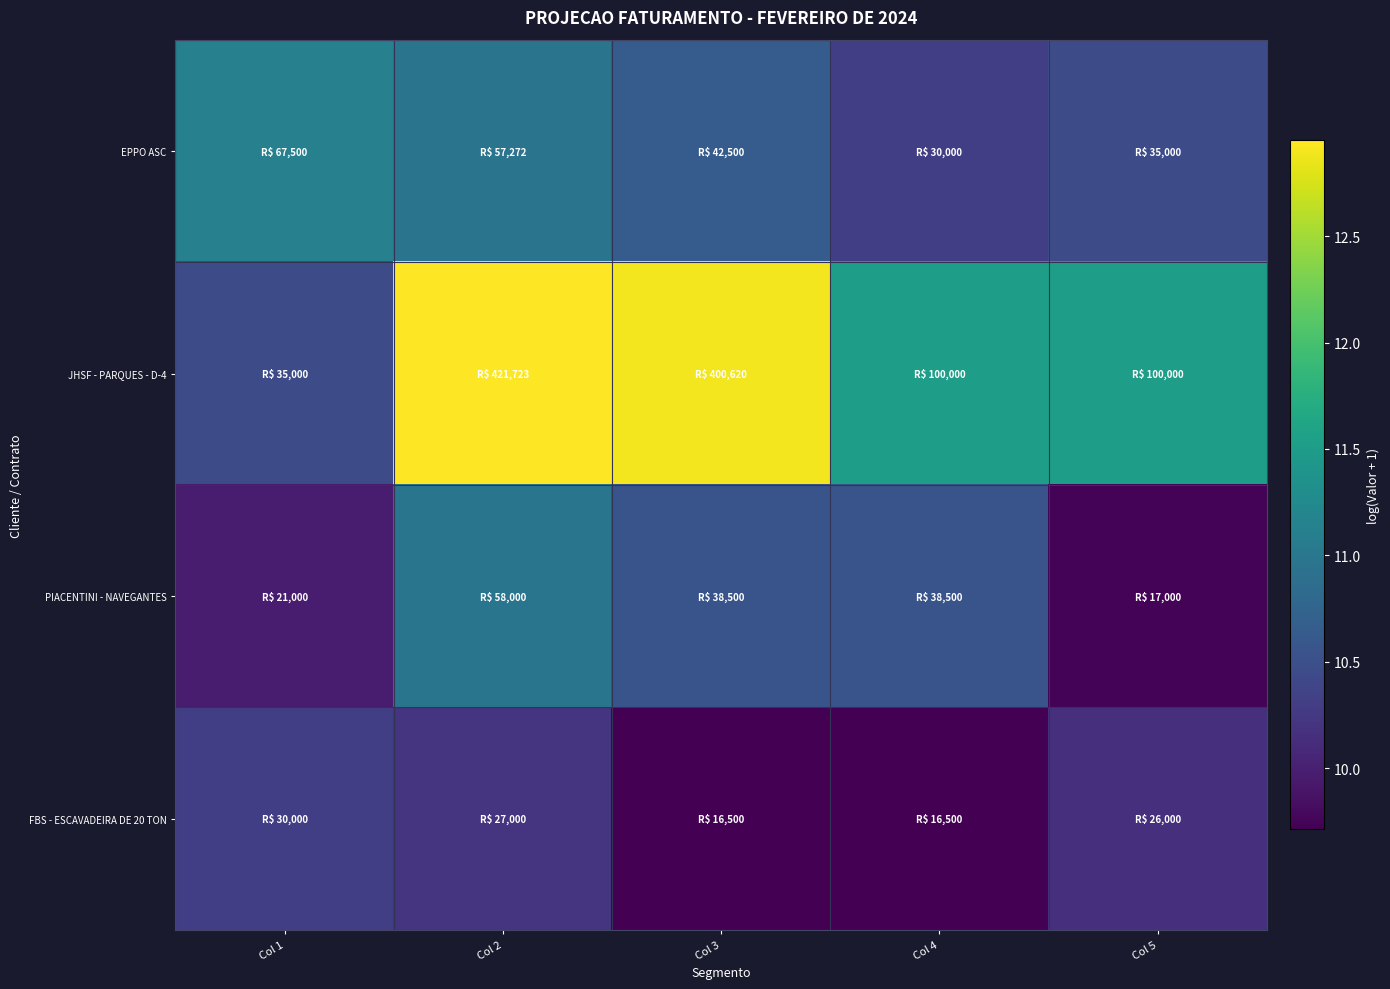

Reading left to right, transcribe all the data shown in this chart.

EPPO ASC: Col 1=11.1	Col 2=11.0	Col 3=10.7	Col 4=10.3	Col 5=10.5
JHSF - PARQUES - D-4: Col 1=10.5	Col 2=13.0	Col 3=12.9	Col 4=11.5	Col 5=11.5
PIACENTINI - NAVEGANTES: Col 1=10.0	Col 2=11.0	Col 3=10.6	Col 4=10.6	Col 5=9.7
FBS - ESCAVADEIRA DE 20 TON: Col 1=10.3	Col 2=10.2	Col 3=9.7	Col 4=9.7	Col 5=10.2